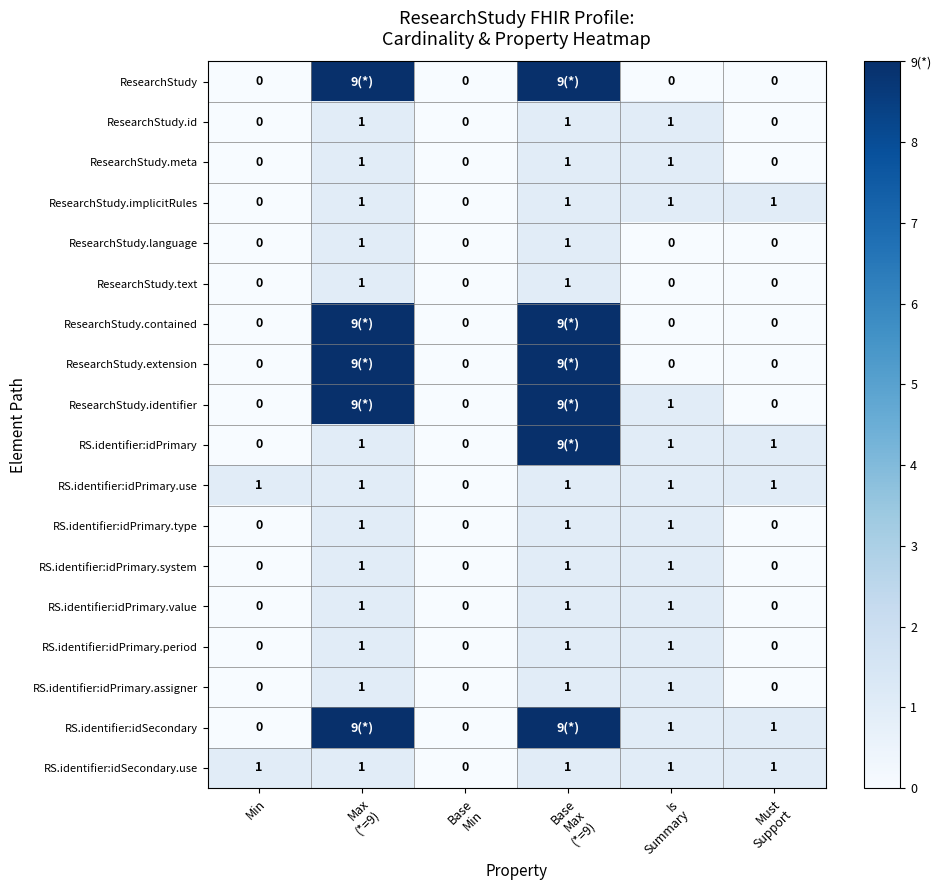

What is the difference between the ResearchStudy.id values at Must Support and Base Max (*=9)?

1